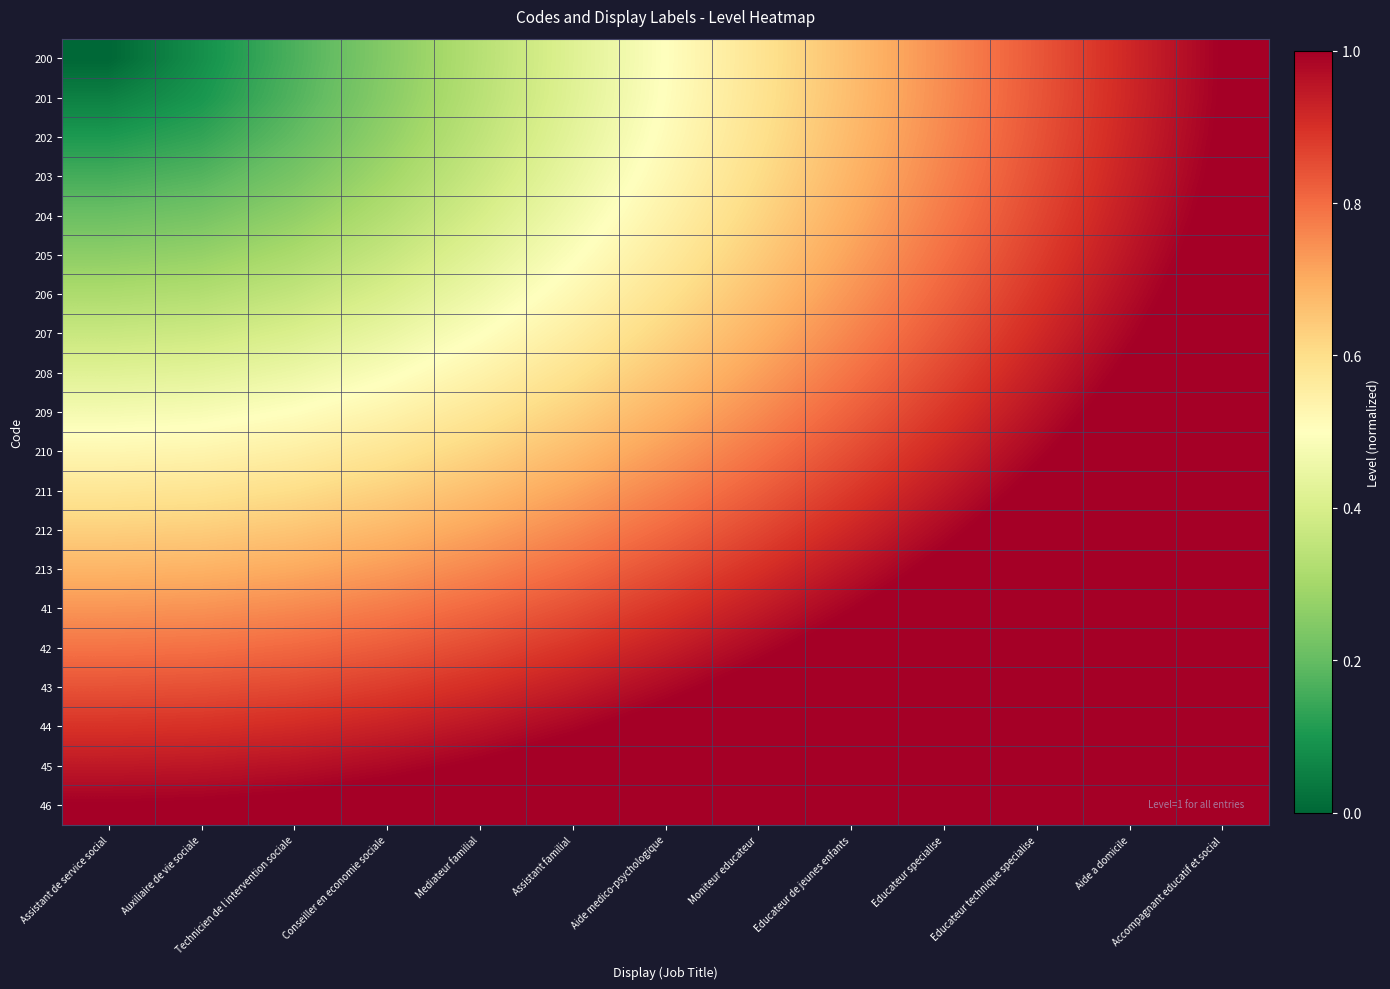

Rank the series at Auxiliaire de vie sociale from highest to lowest value.

46, 45, 44, 43, 42, 41, 213, 212, 211, 210, 209, 208, 207, 206, 205, 204, 203, 202, 201, 200